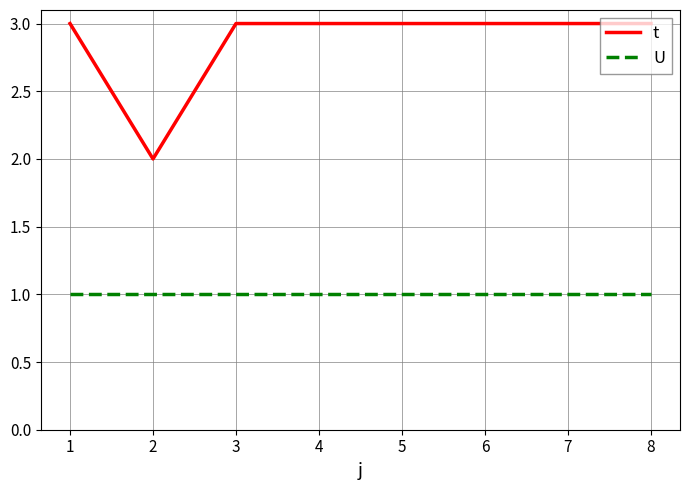

The t series shows 5 at 7. True or false?

False